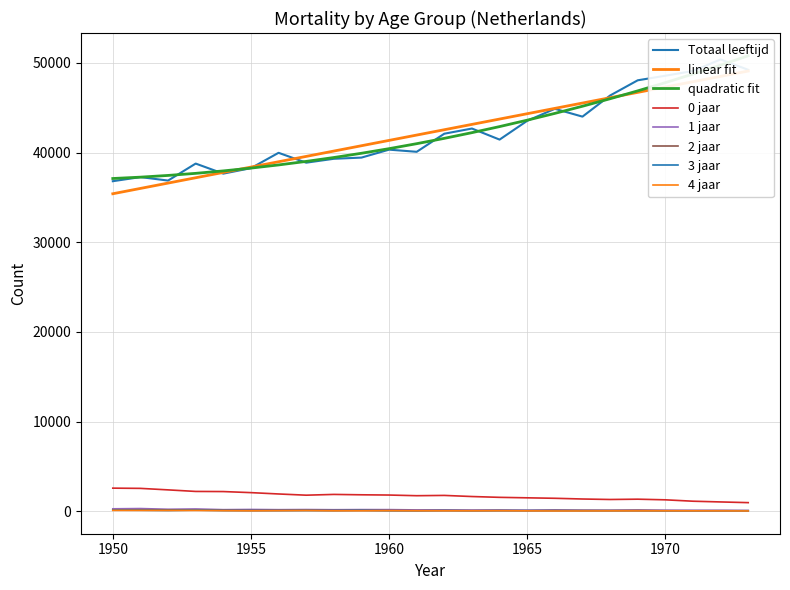

Rank the categories by Totaal leeftijd value from highest to lowest.

1972, 1973, 1971, 1970, 1969, 1968, 1966, 1967, 1965, 1963, 1962, 1964, 1960, 1961, 1956, 1959, 1958, 1957, 1953, 1955, 1954, 1951, 1952, 1950